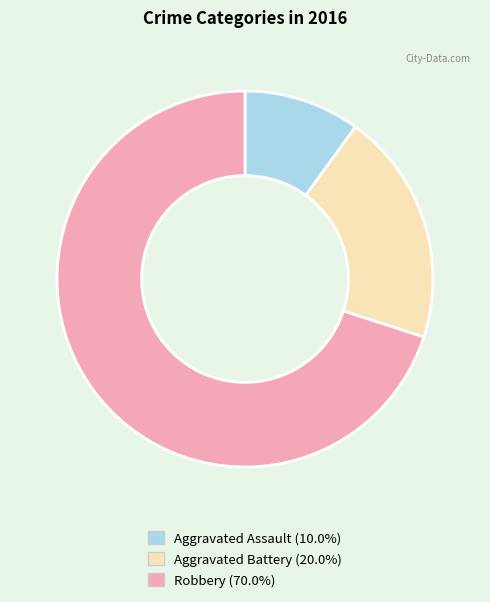

Does any single category account for the majority?

Yes